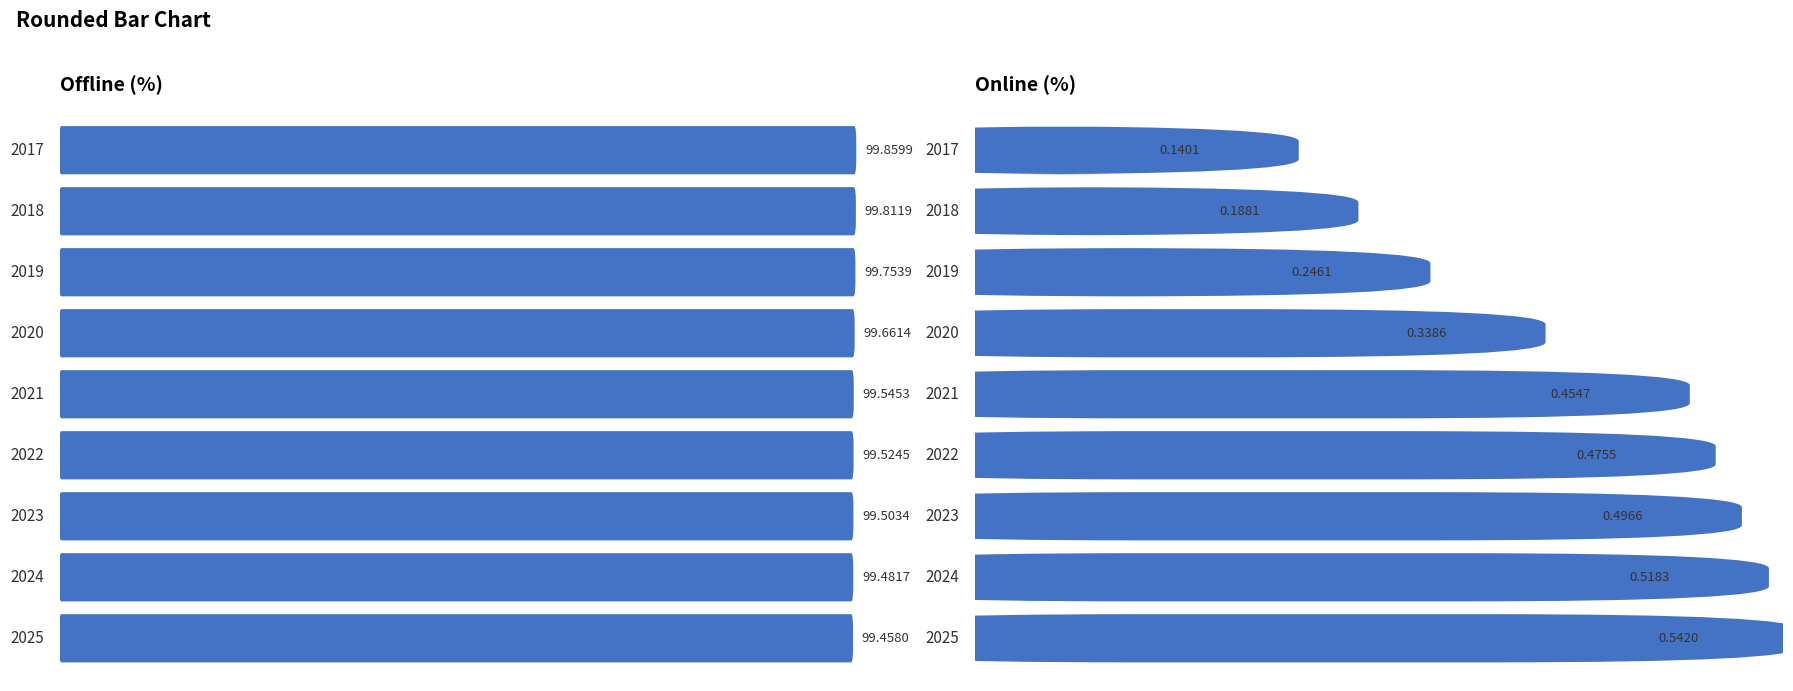

At which category is the sum across all series the highest?

2017